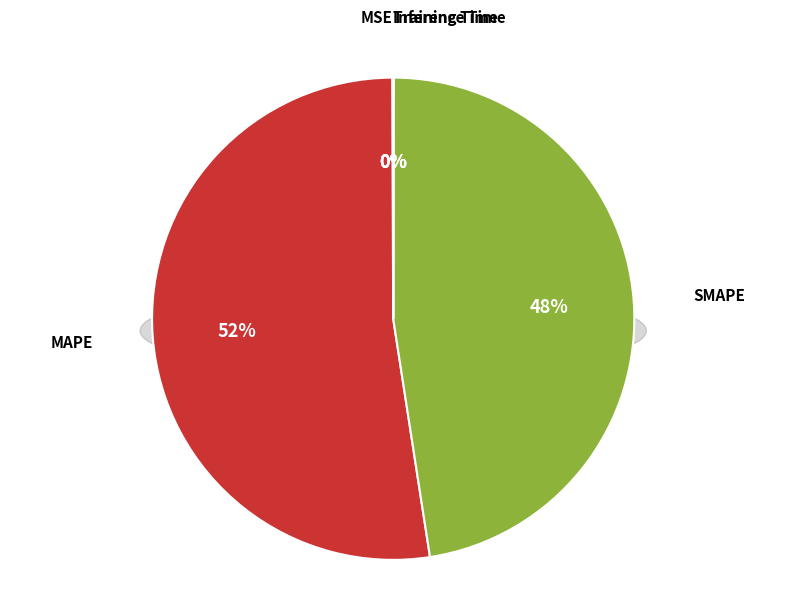

Which has a higher value, SMAPE or Inference Time?

SMAPE